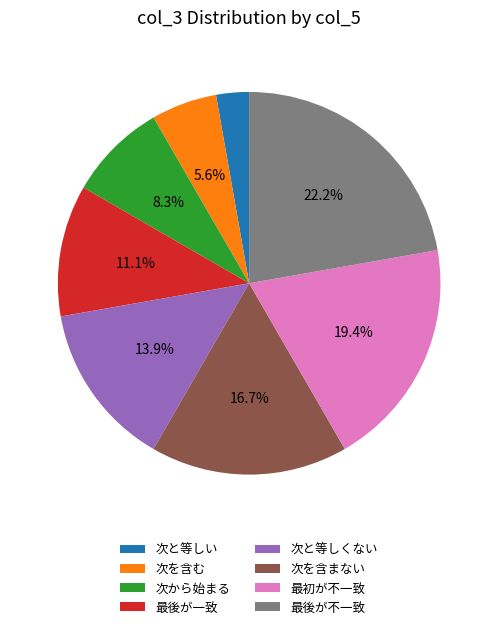

How many slices are in this pie chart?

8